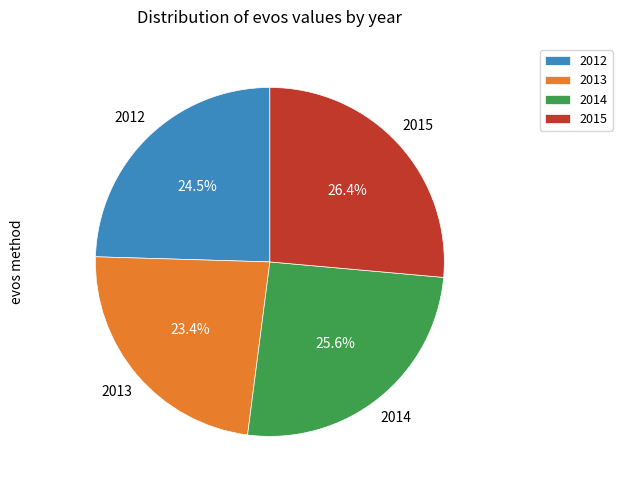

How many slices are in this pie chart?

4